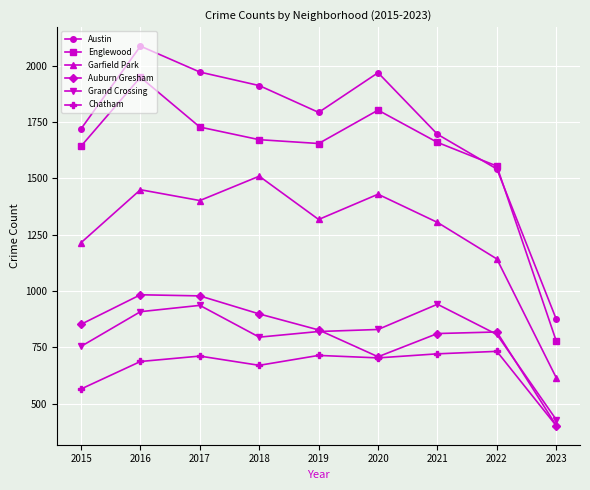

True or false: Austin and Auburn Gresham intersect in this chart.

False